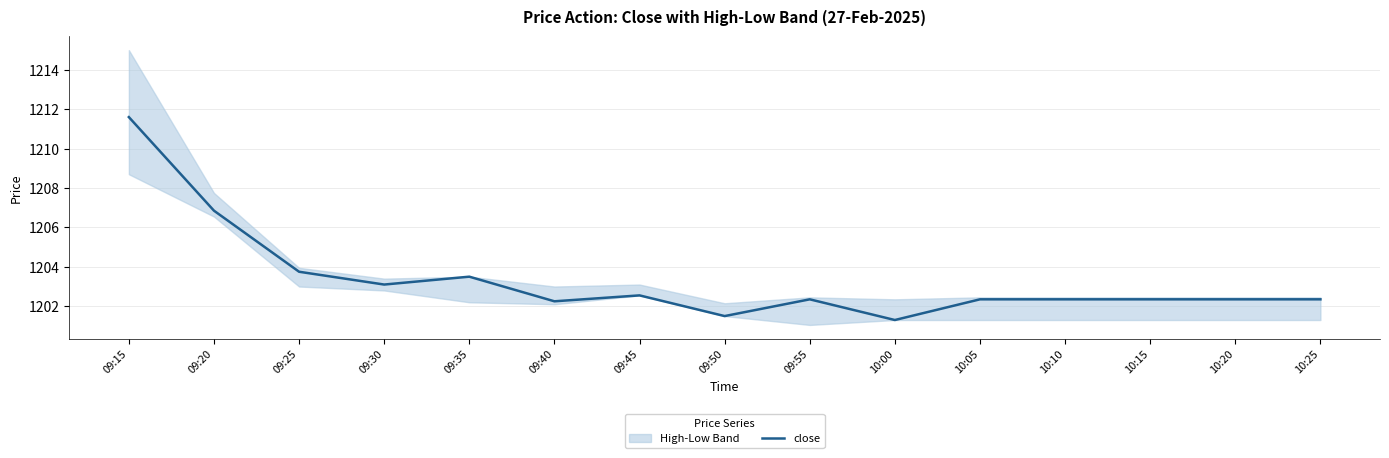

How many interior local valleys (lower than both neighbors) does the data have?

4